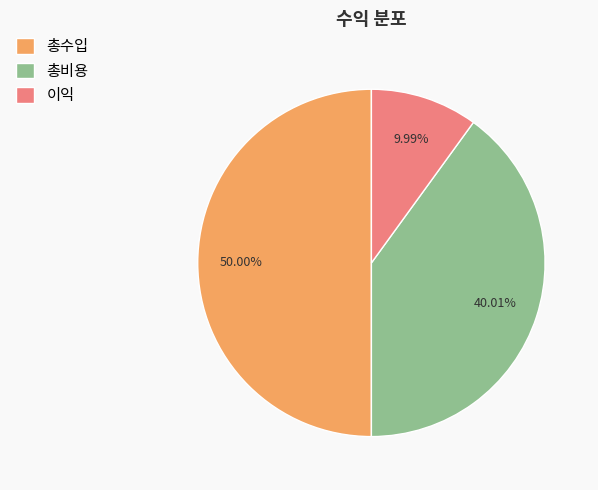

What is the ratio of the value at 총수입 to the value at 이익?

5.0